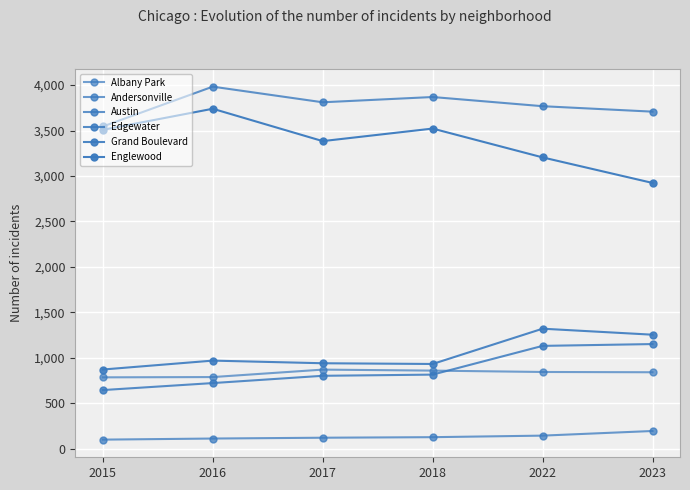

What is the sum of the Edgewater values at 2015 and 2022?

1778